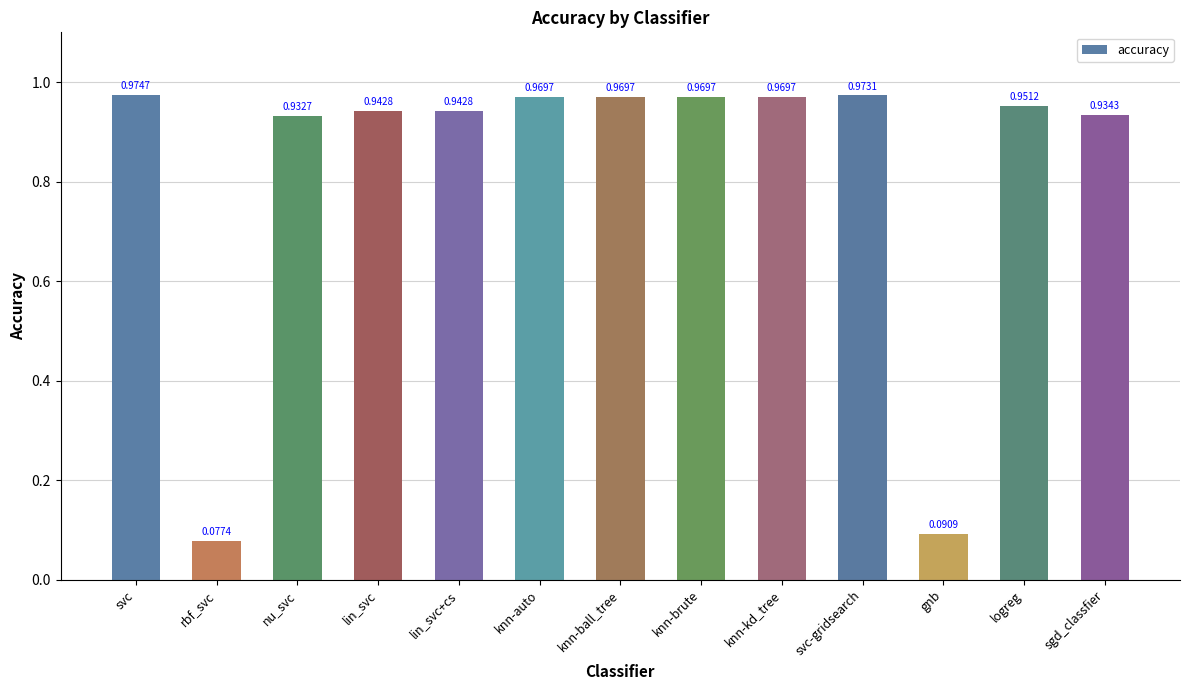

Which has a higher value, lin_svc or knn-auto?

knn-auto